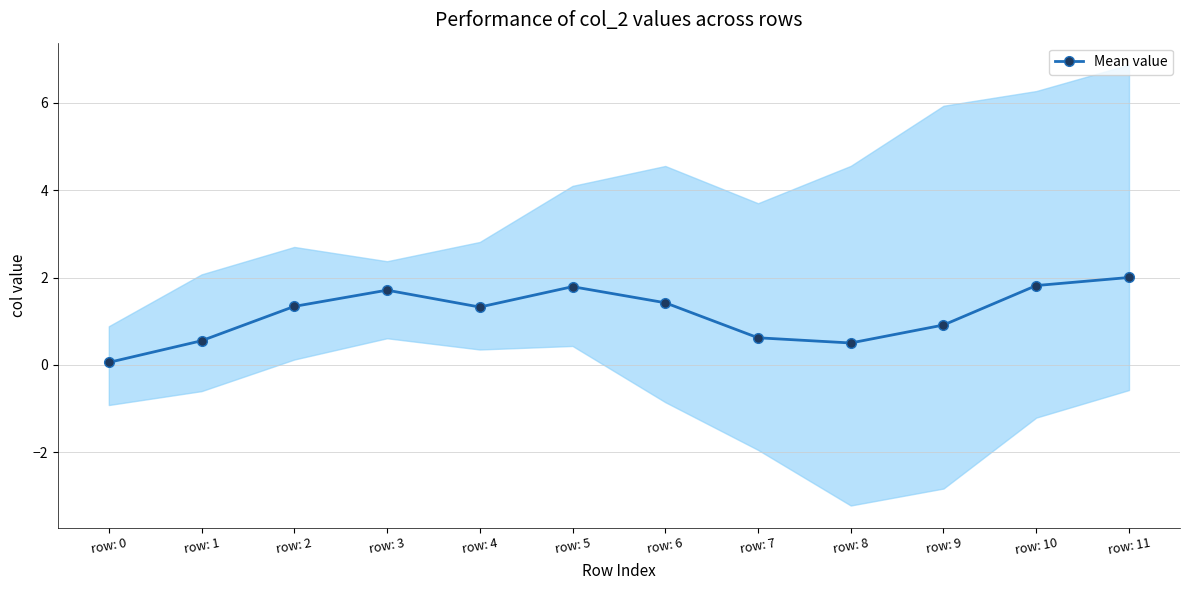

Count the number of categories in the chart.

12